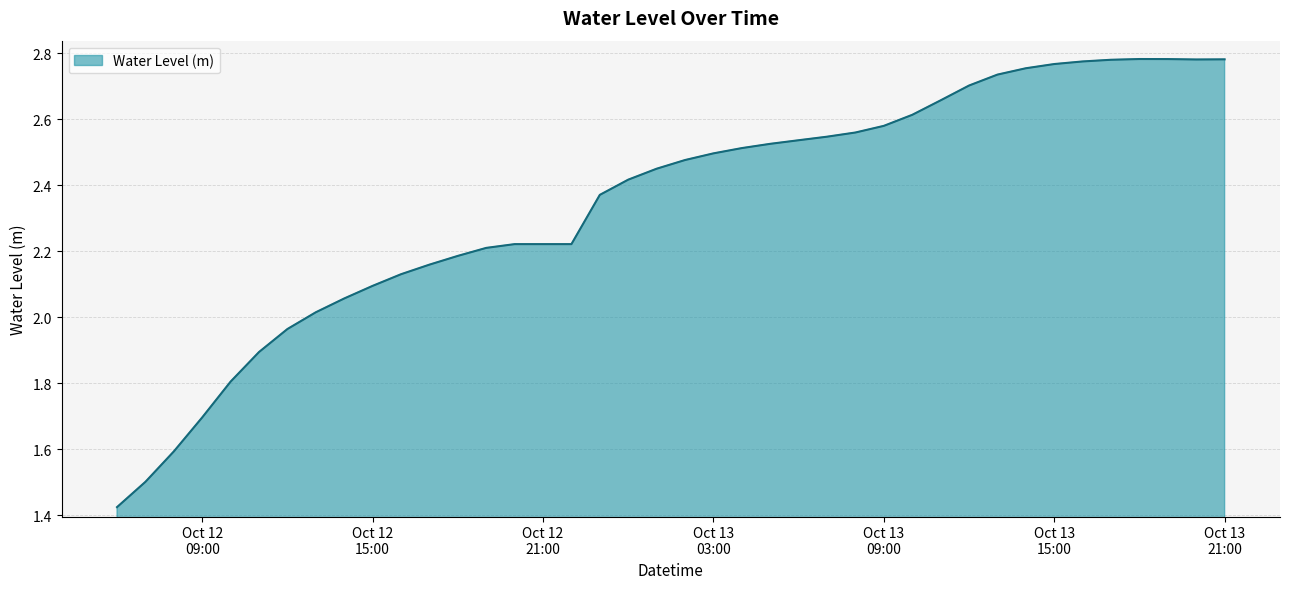

Does the chart have visible grid lines?

Yes